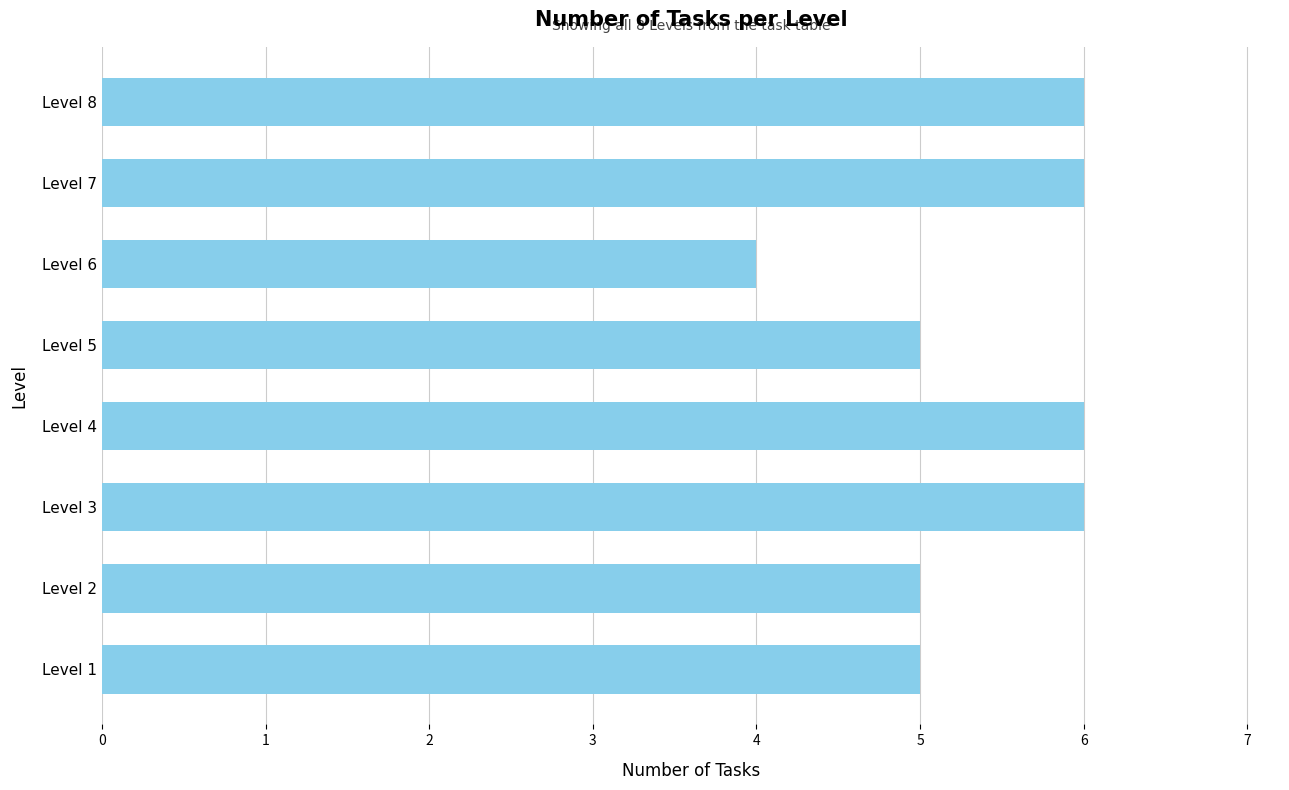

True or false: the data shows 2 at Level 1.

False